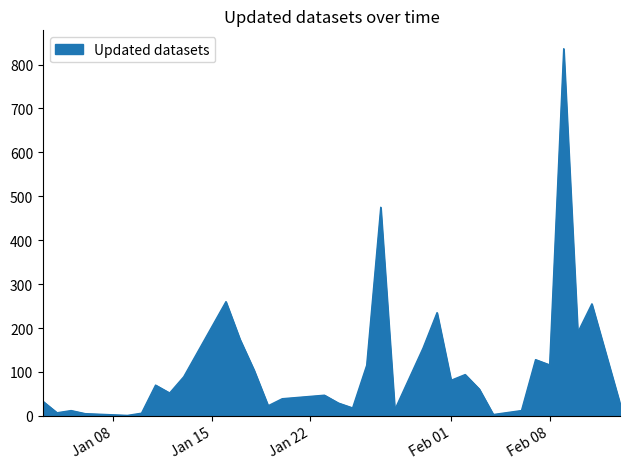

What is the difference between the maximum and minimum values?

835